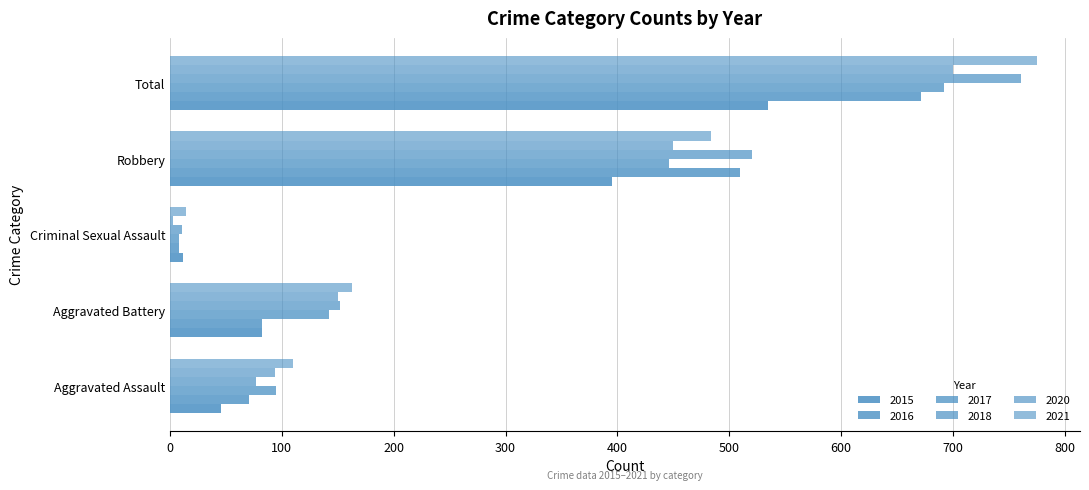

Count the number of data series in this chart.

6